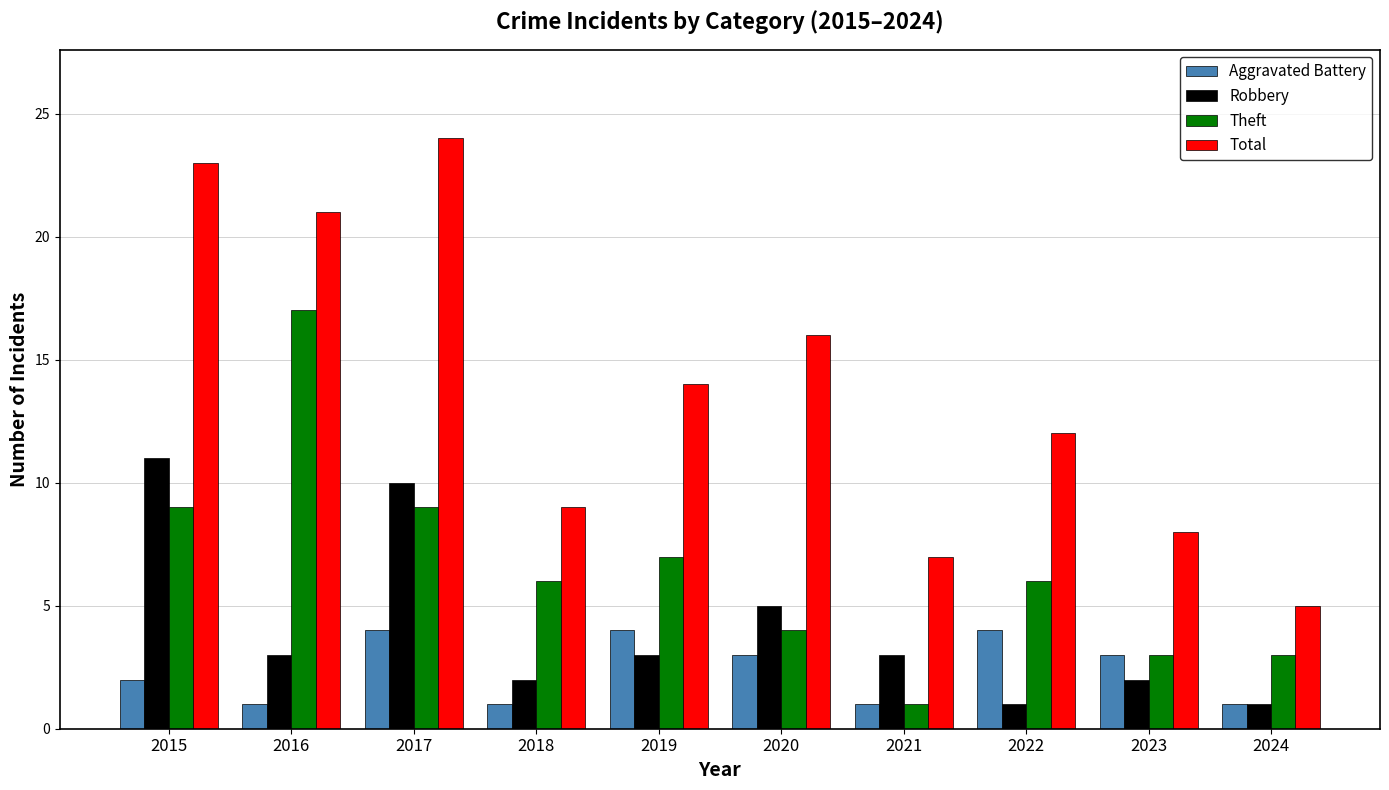

How many data points in Aggravated Battery are less than 3?

5